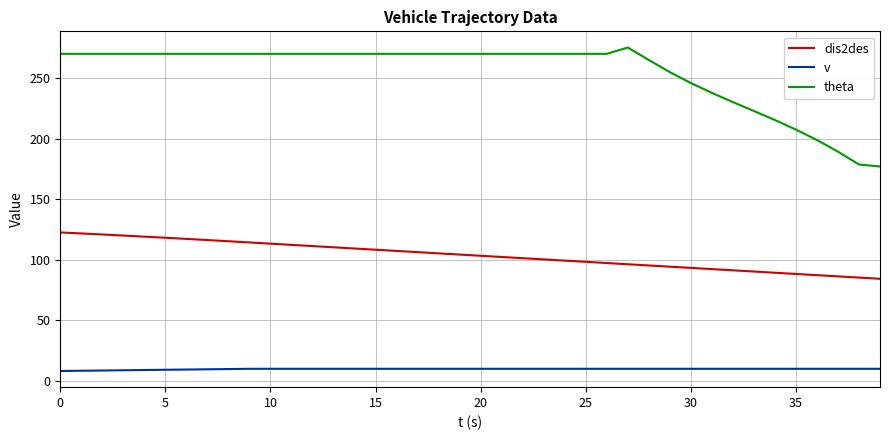

What is the minimum value shown in the chart?

8.2